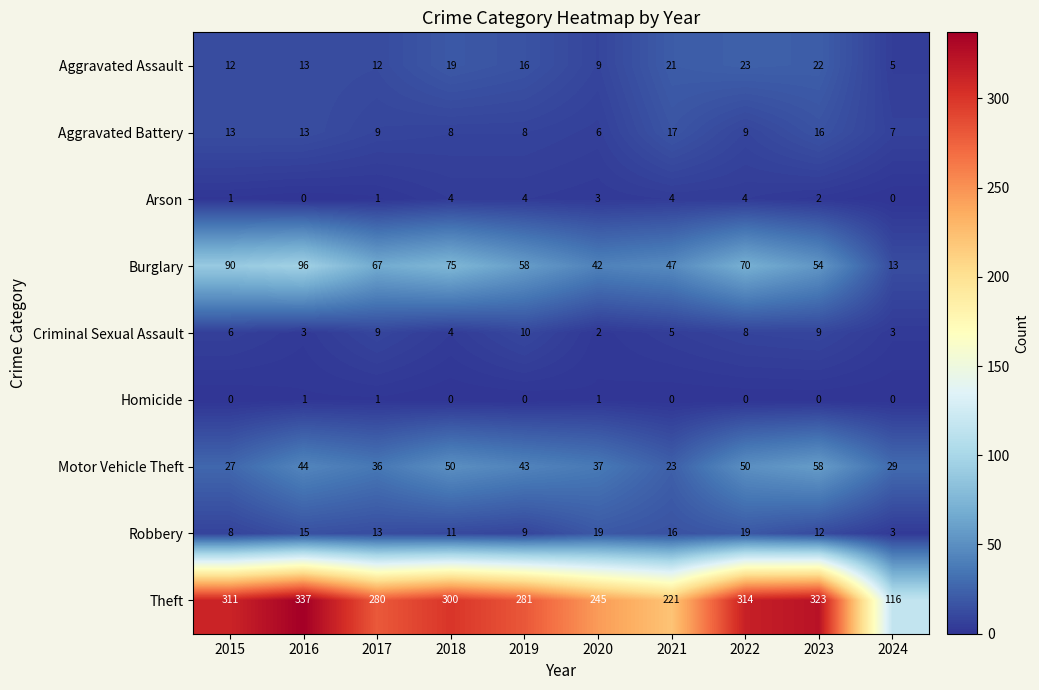

What is the greatest value displayed?

337